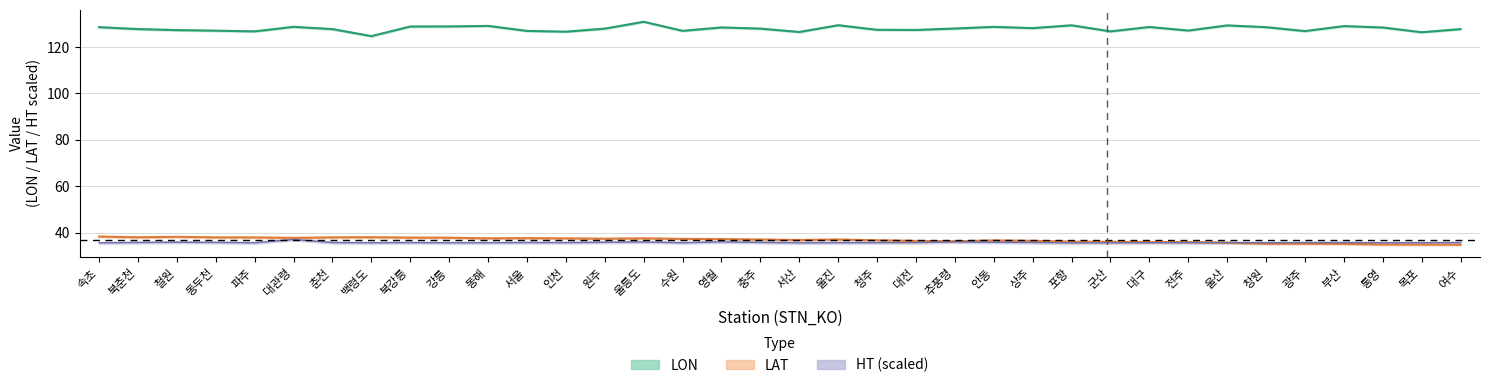

What is the value of the lon point at the 22nd from the left?

127.4